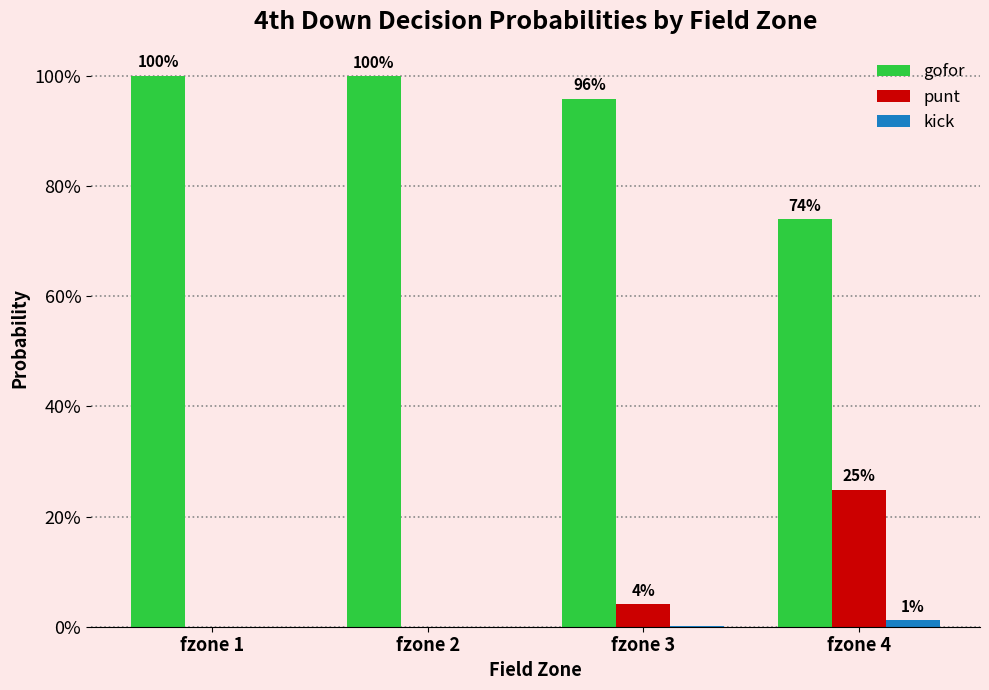

Which series has the largest range (max minus min)?

gofor